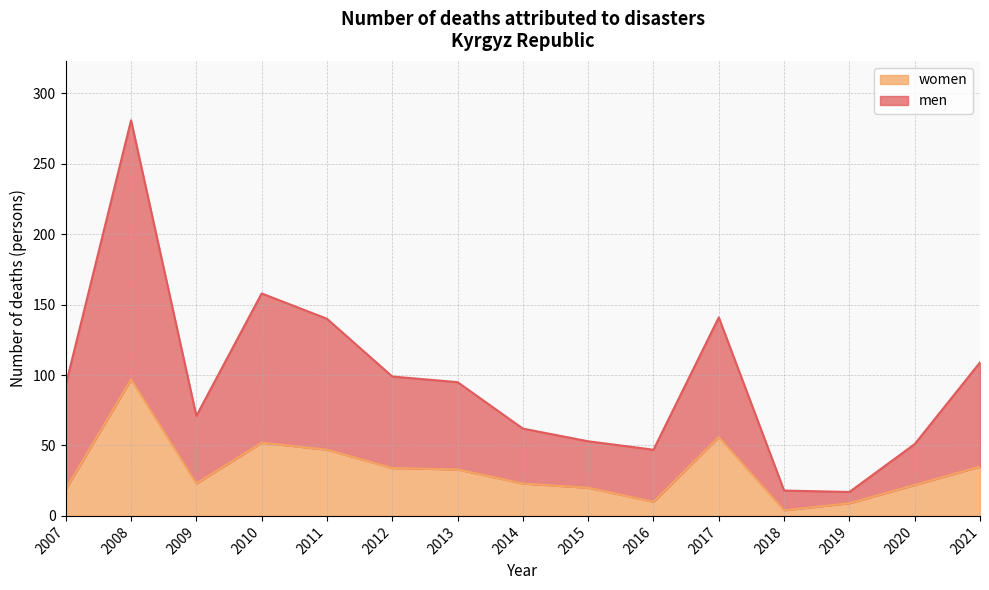

At which category is the sum across all series the highest?

2008